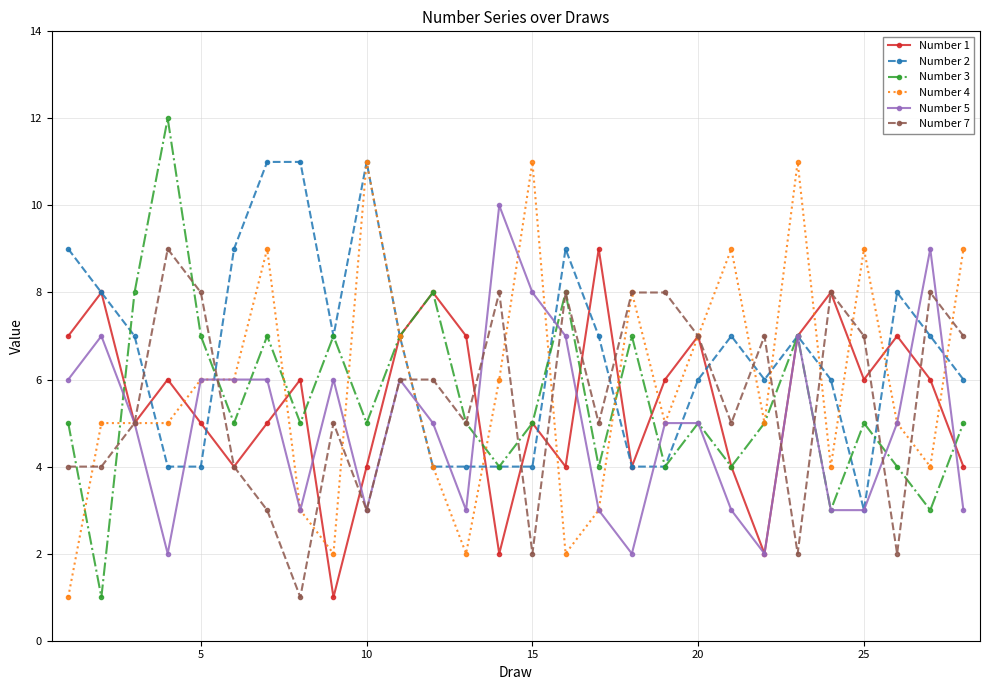

What is the maximum value shown in the chart?

12